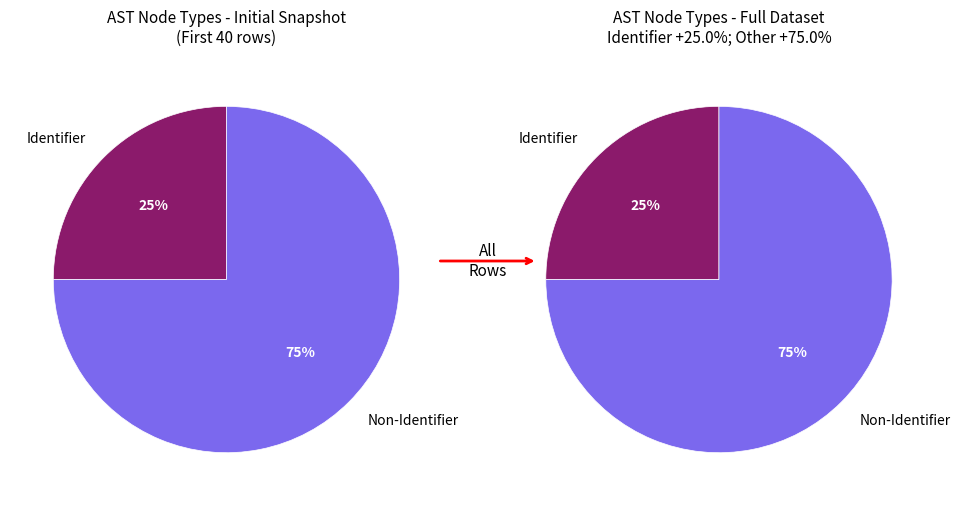

The CompoundStatement slice represents 1% of the pie. True or false?

False